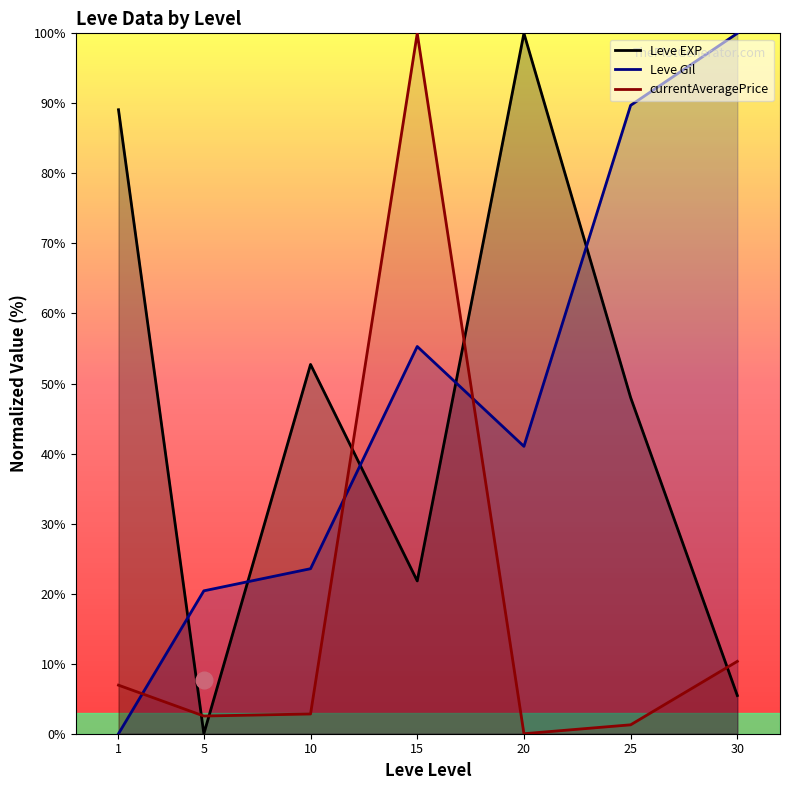

What are all the series names shown in the legend?

Leve EXP, Leve Gil, currentAveragePrice